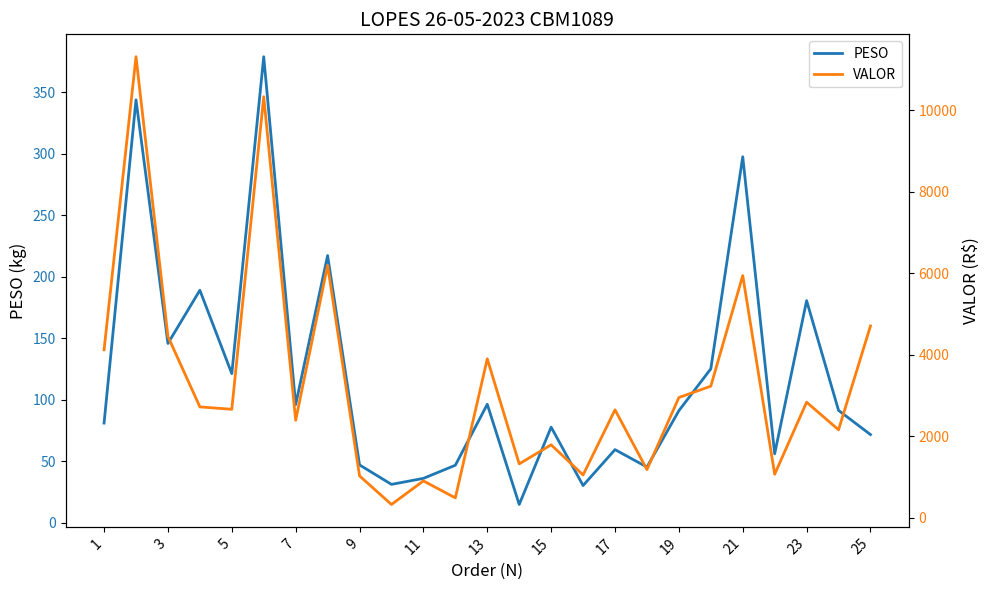

Does the chart display data point markers on the line(s)?

No